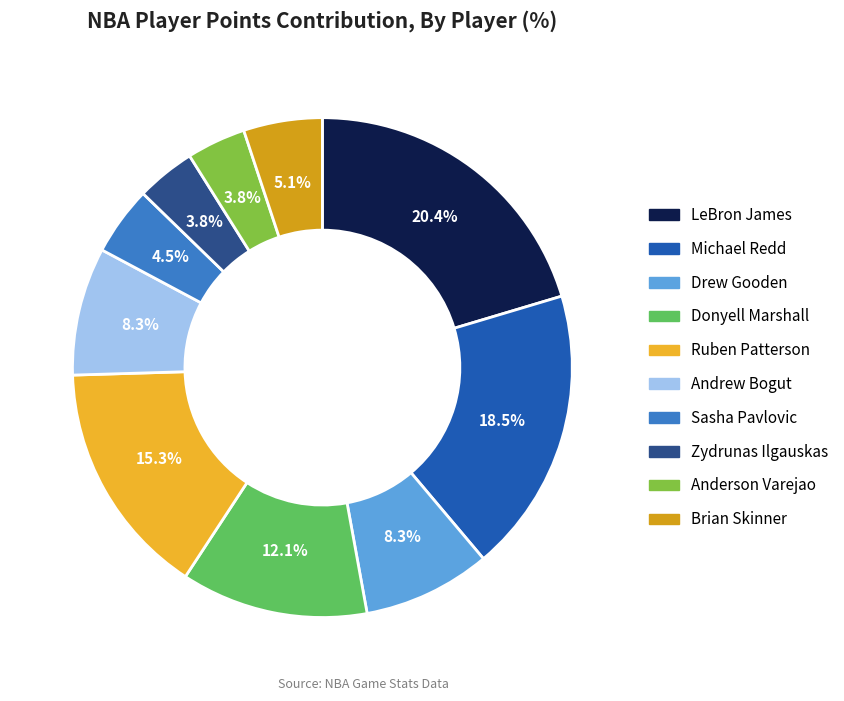

How many segments does this pie chart have?

10